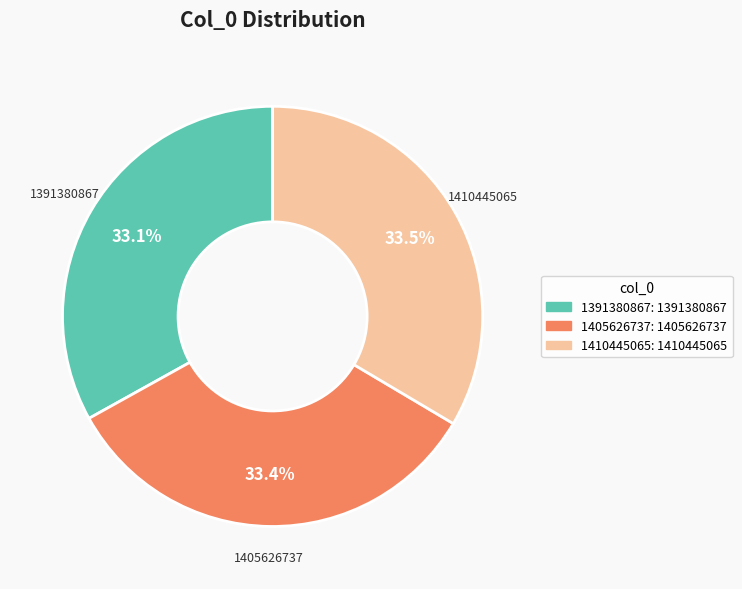

True or false: 1391380867 accounts for 33% of the total.

True